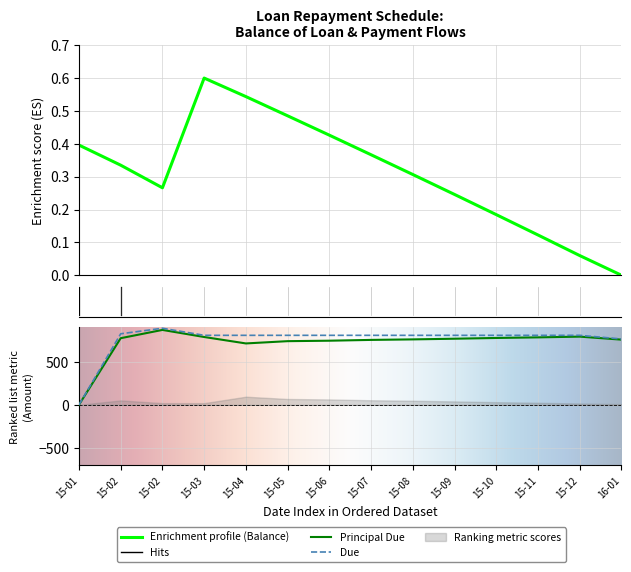

Which series ends up on top after the final intersection of Principal Due and Balance of Loan?

Principal Due